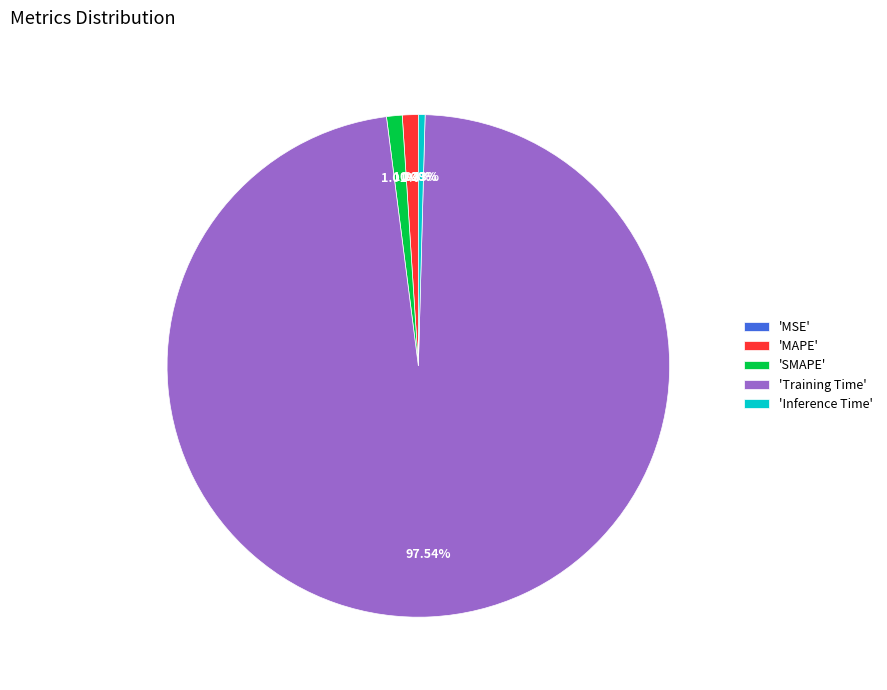

Which category has the biggest portion of the pie?

'Training Time'